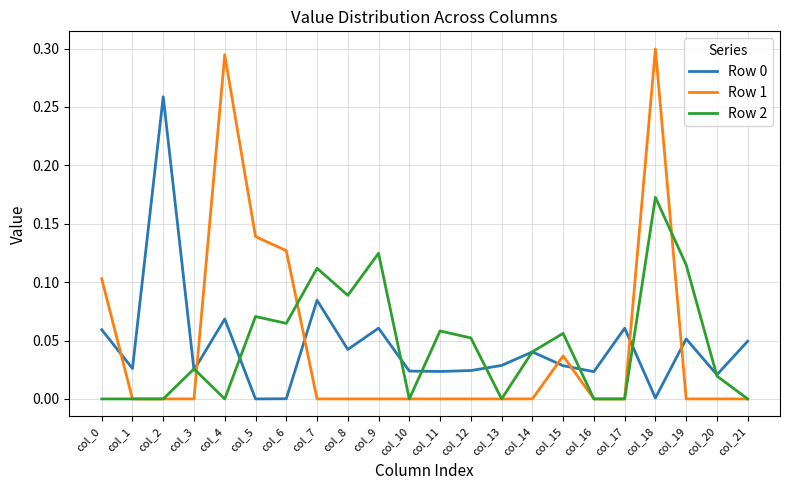

True or false: Row 2 has a value of 0.0 at col_1.

True